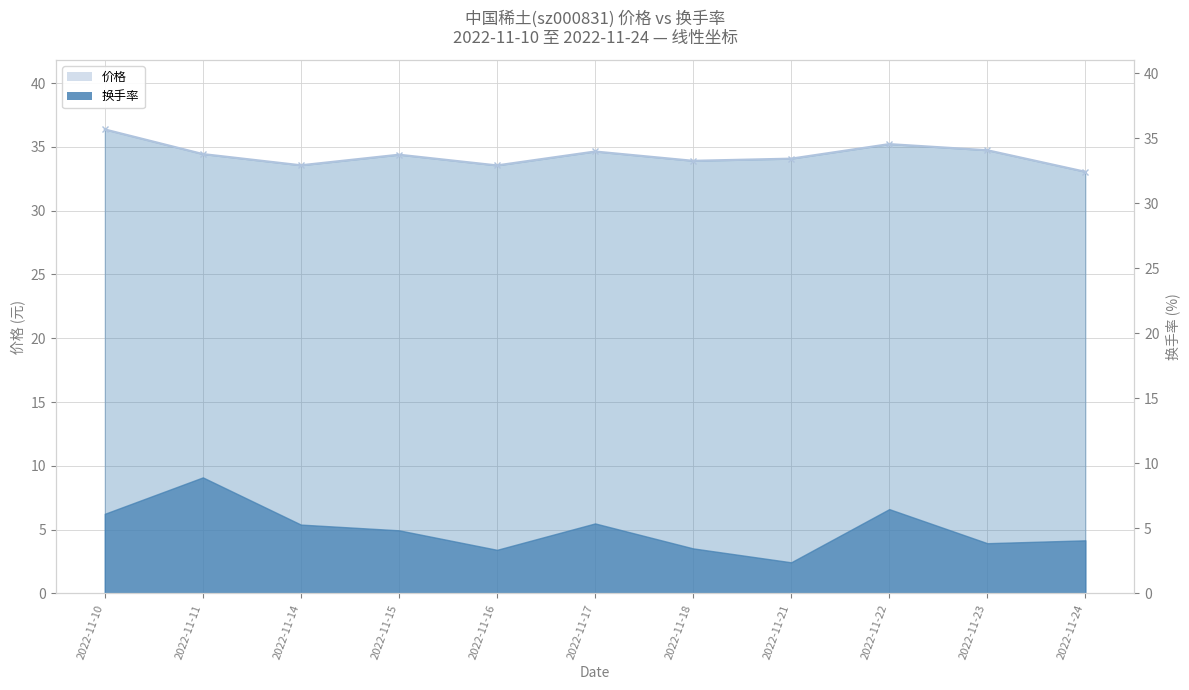

What is the value of the 1st point from the left?

36.4